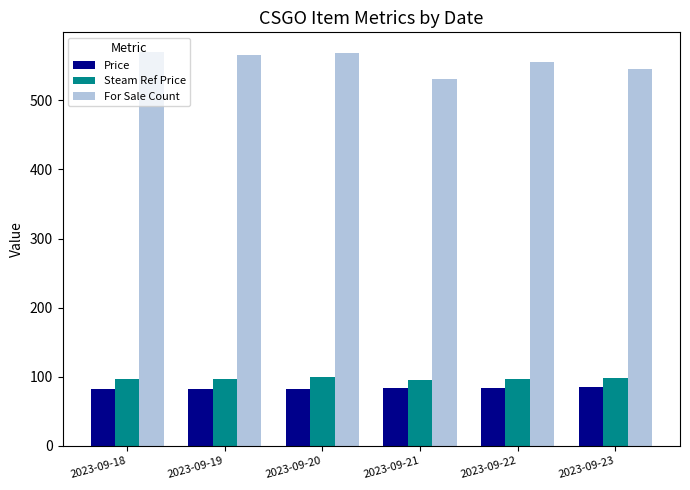

What is the difference between the highest and lowest values at 2023-09-20?

486.2